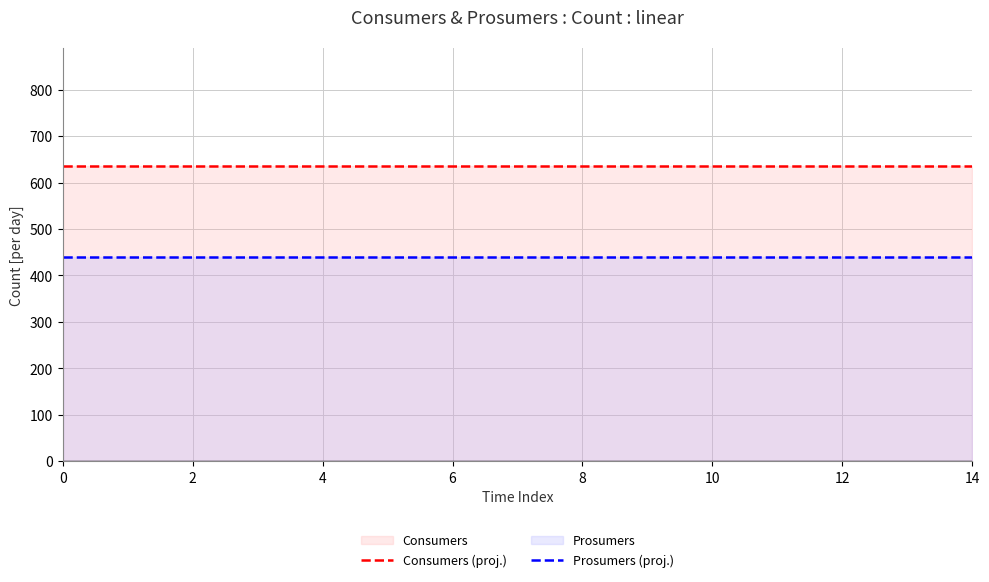

The value of Prosumers (proj.) at 11 is 292. True or false?

False